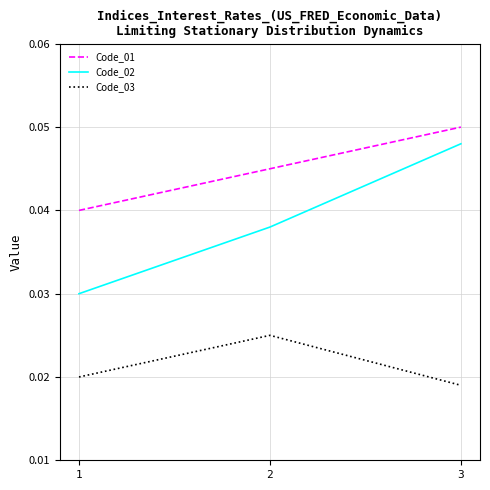

Is the value of Code_03 at 1 greater than the value of Code_02 at 2?

No